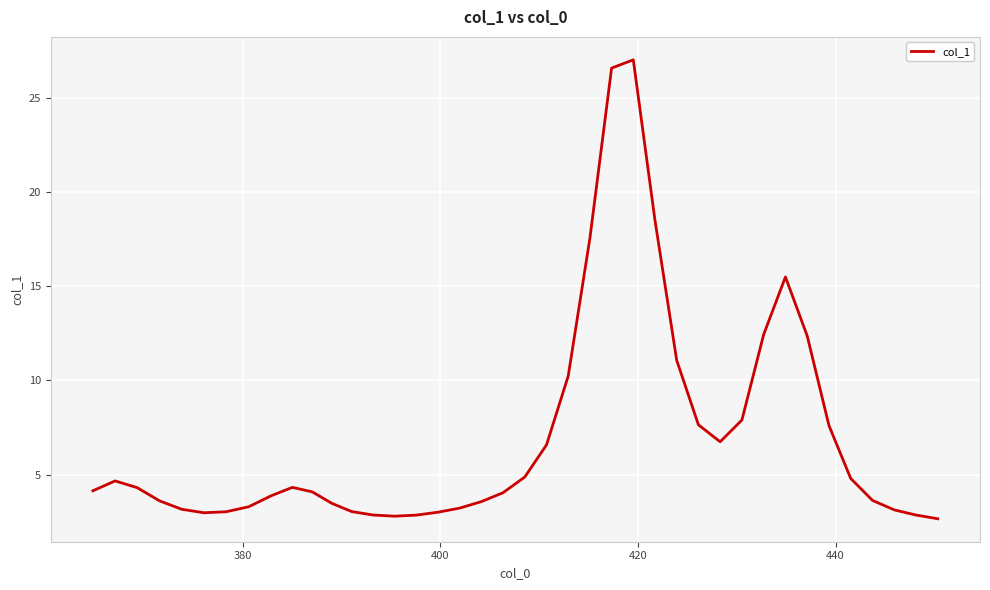

What is the difference between the maximum and minimum values?

24.3